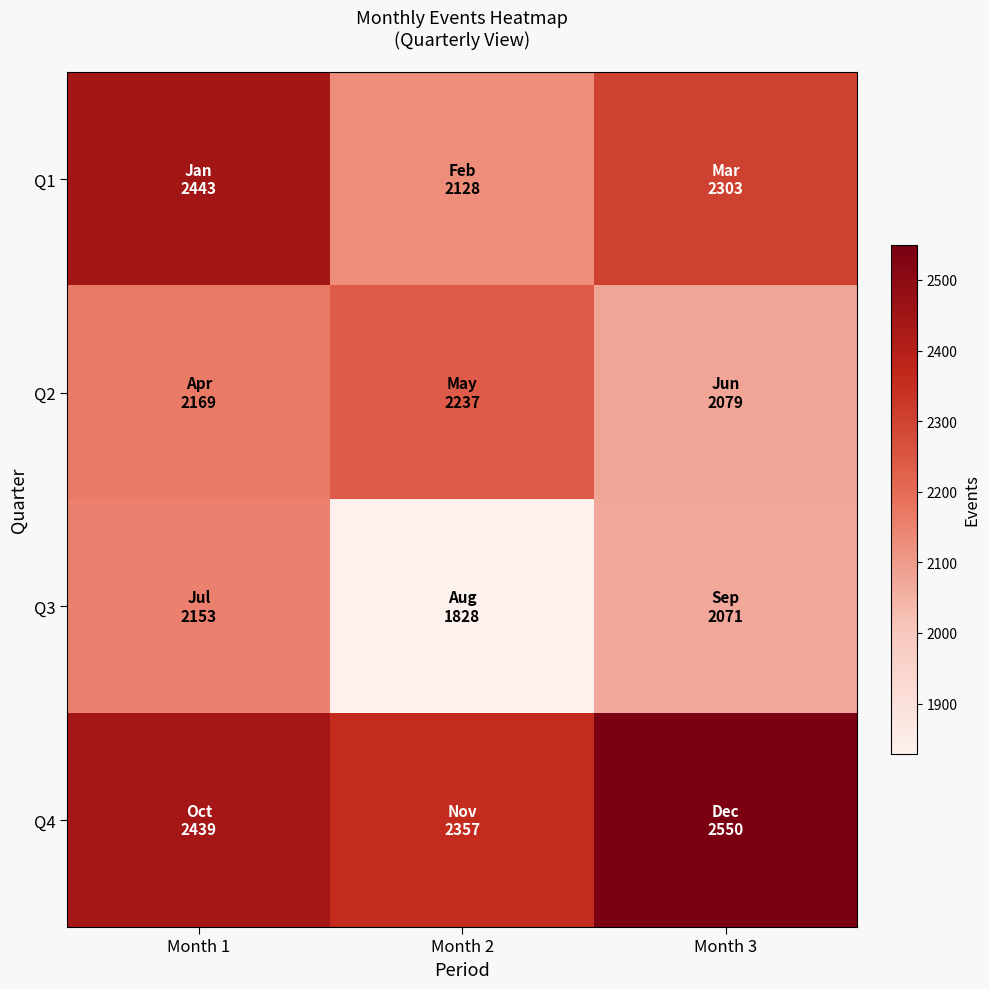

What is the total value across all series at Month 3?

9003